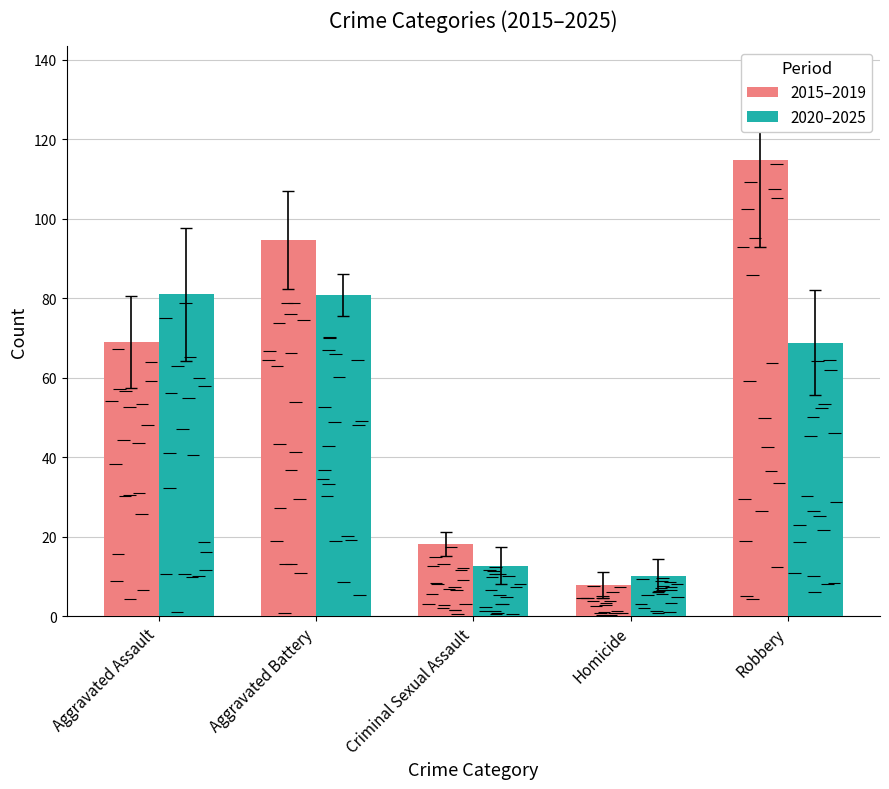

What is the maximum value for 2020–2025?

81.0